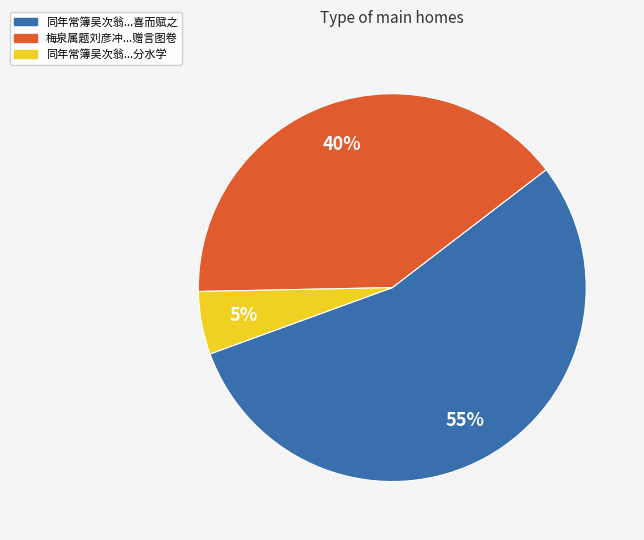

To the nearest percent, what is the difference between the largest and smallest slice percentages?

50%